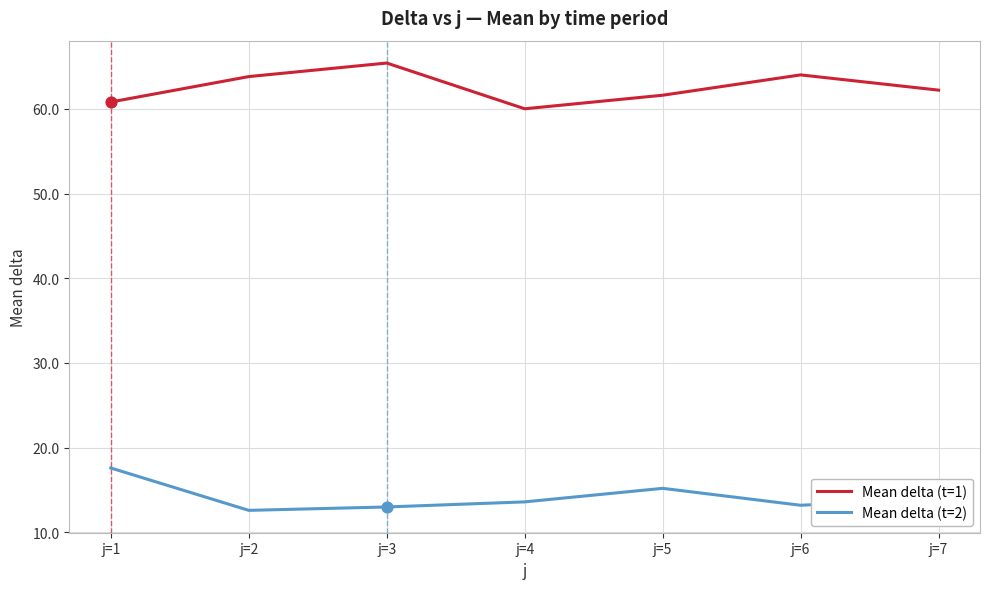

What is the difference between the highest and lowest values at j=7?

48.2